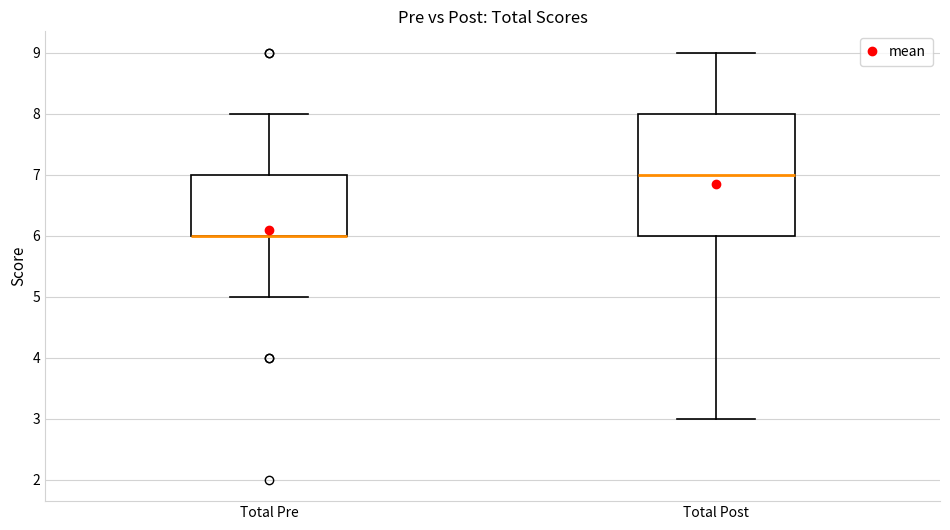

Comparing the boxes themselves (not the whiskers), which one is the tallest?

Total Post